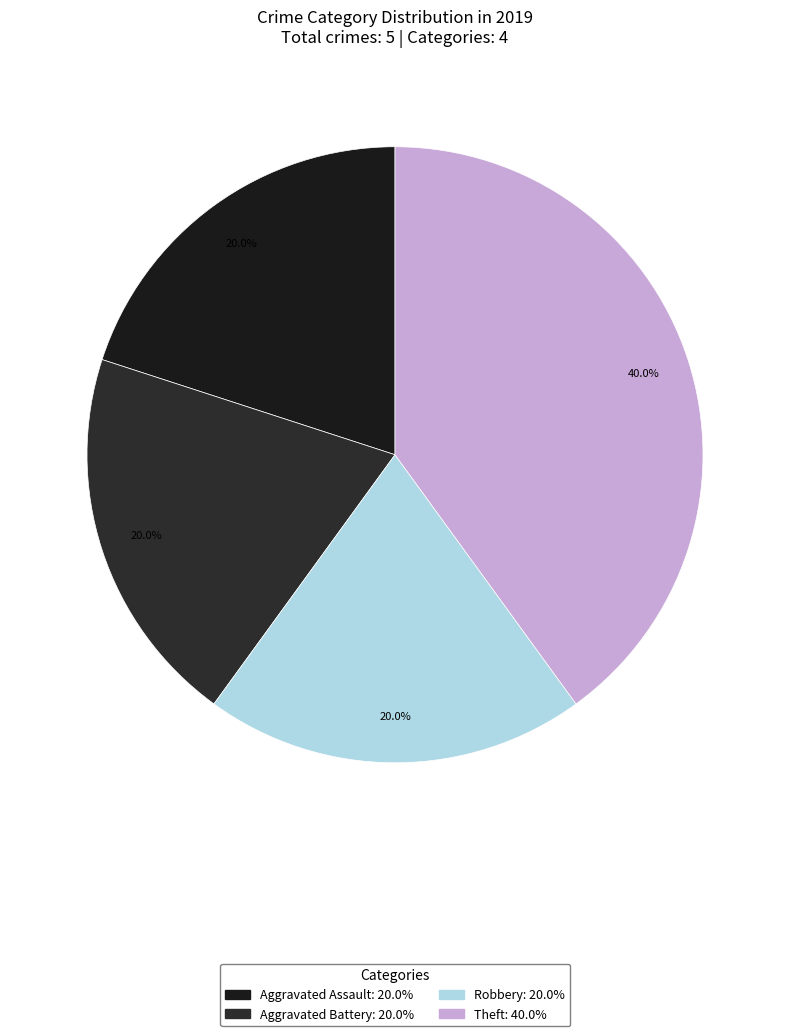

Does any single category account for the majority?

No